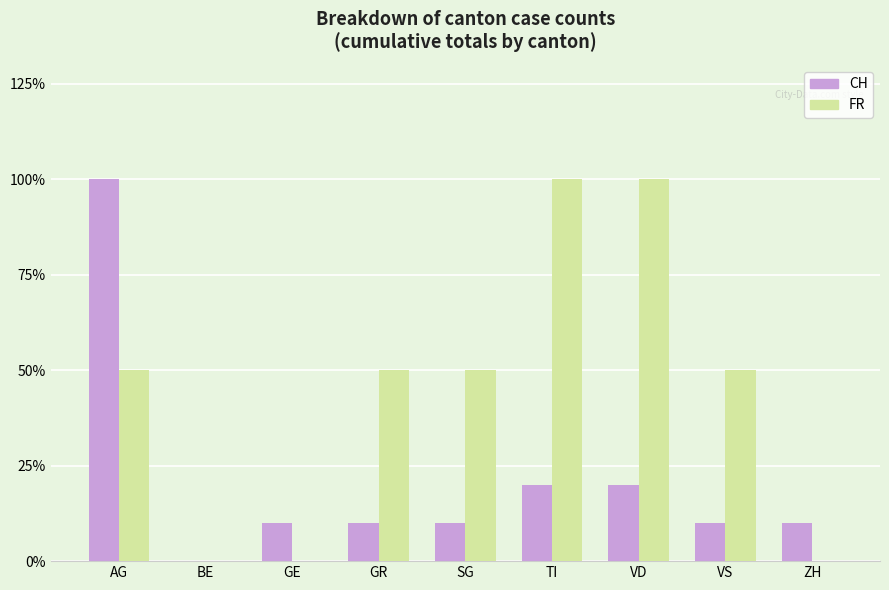

What is the sum of all CH values?

190